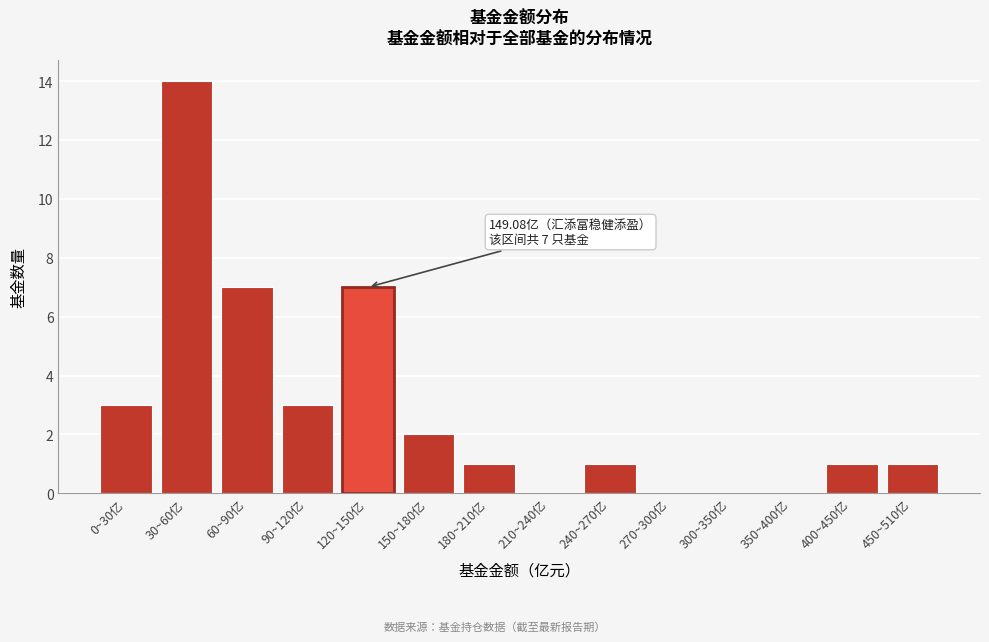

Reading left to right, transcribe all the data shown in this chart.

0~30亿=3	30~60亿=14	60~90亿=7	90~120亿=3	120~150亿=7	150~180亿=2	180~210亿=1	210~240亿=0	240~270亿=1	270~300亿=0	300~350亿=0	350~400亿=0	400~450亿=1	450~510亿=1